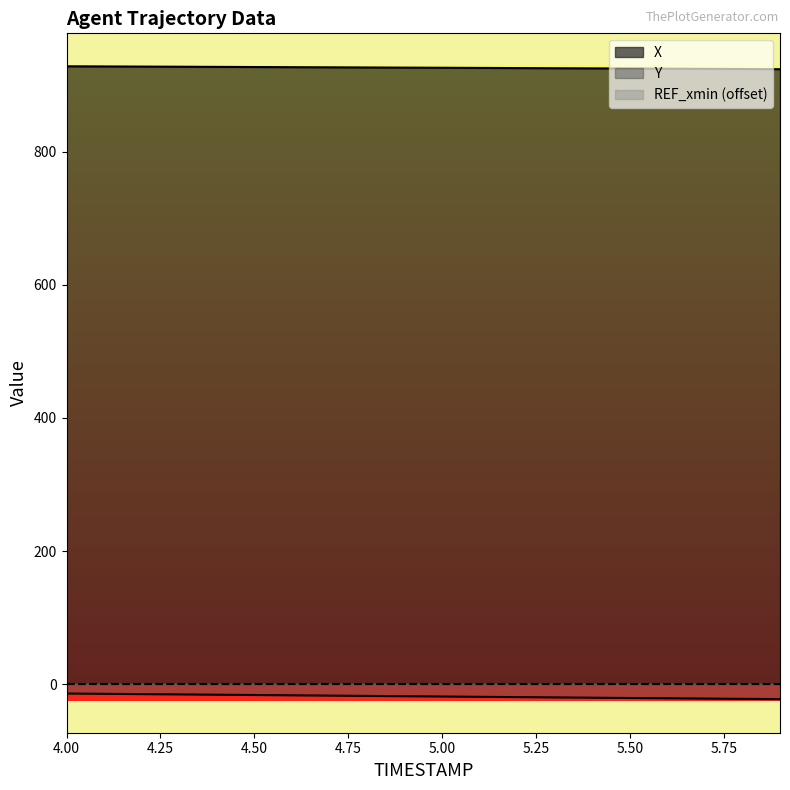

List the series in order of their overall mean, highest first.

X, Y